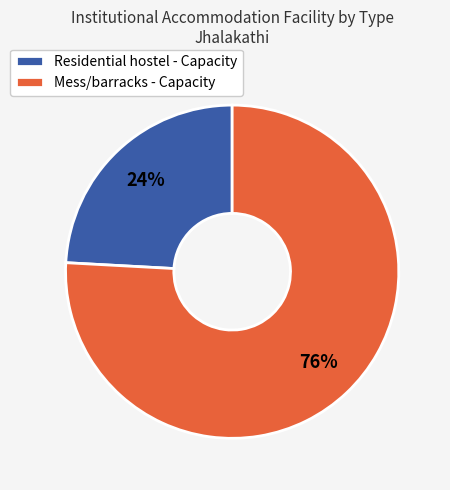

Between Mess/barracks - Capacity and Residential hostel - Capacity, which is larger?

Mess/barracks - Capacity